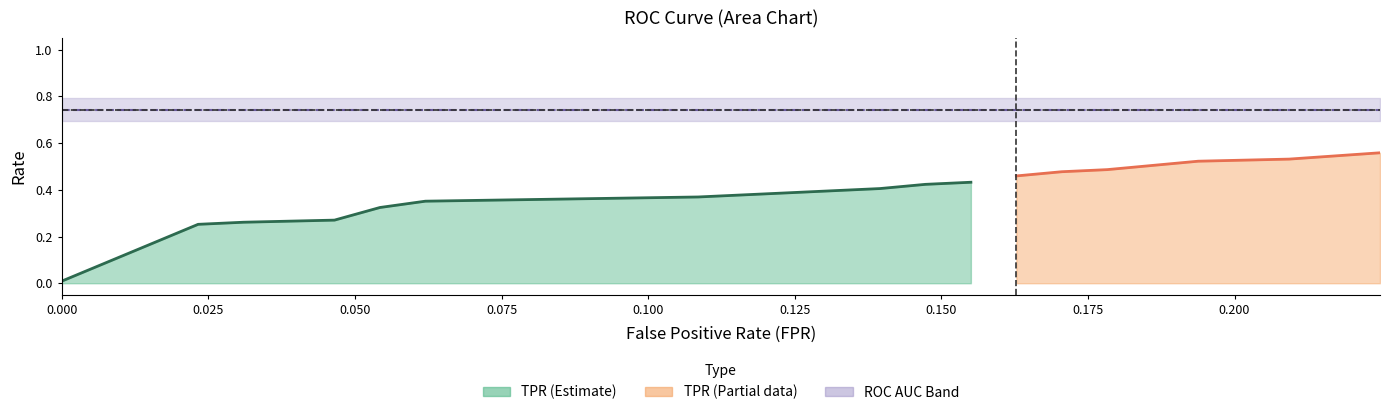

True or false: tpr and fpr intersect in this chart.

False